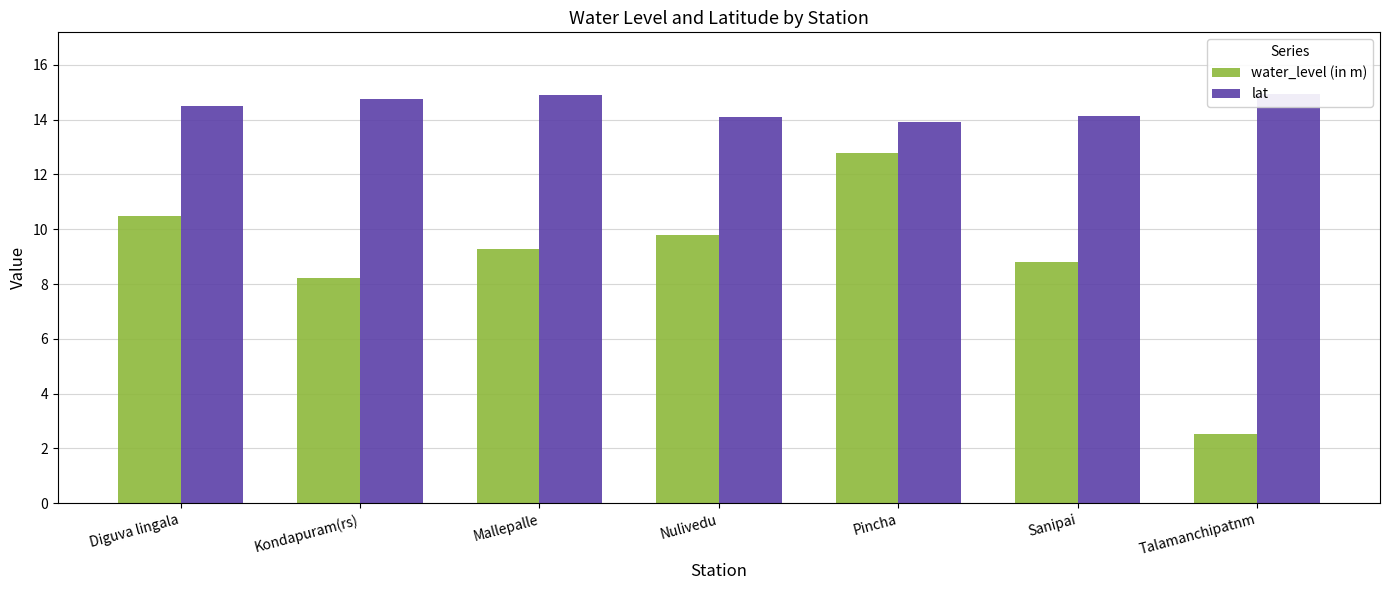

Reading right to left, transcribe all the data shown in this chart.

water_level (in m): Talamanchipatnm=2.5	Sanipai=8.8	Pincha=12.8	Nulivedu=9.8	Mallepalle=9.3	Kondapuram(rs)=8.2	Diguva lingala=10.5
lat: Talamanchipatnm=14.9	Sanipai=14.1	Pincha=13.9	Nulivedu=14.1	Mallepalle=14.9	Kondapuram(rs)=14.8	Diguva lingala=14.5